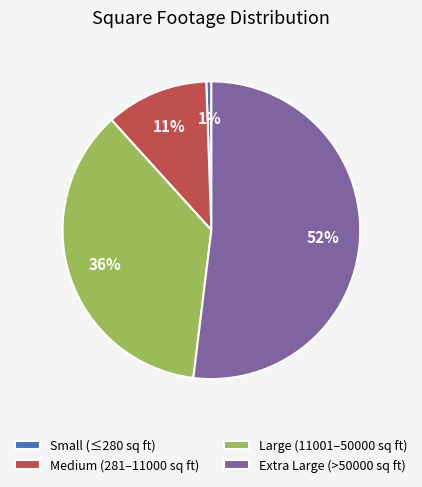

How many segments does this pie chart have?

4